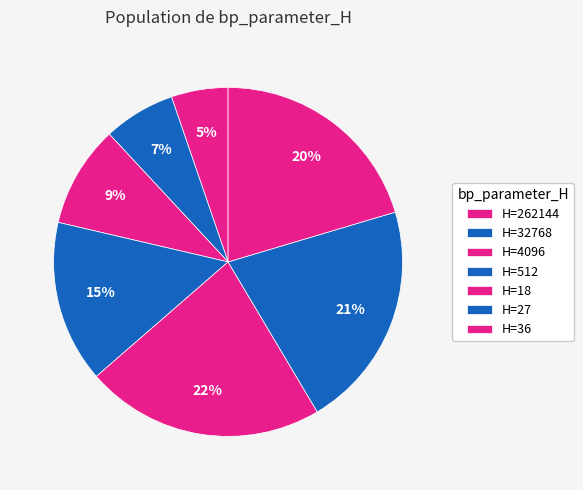

What is the smallest slice in the pie chart?

H=262144